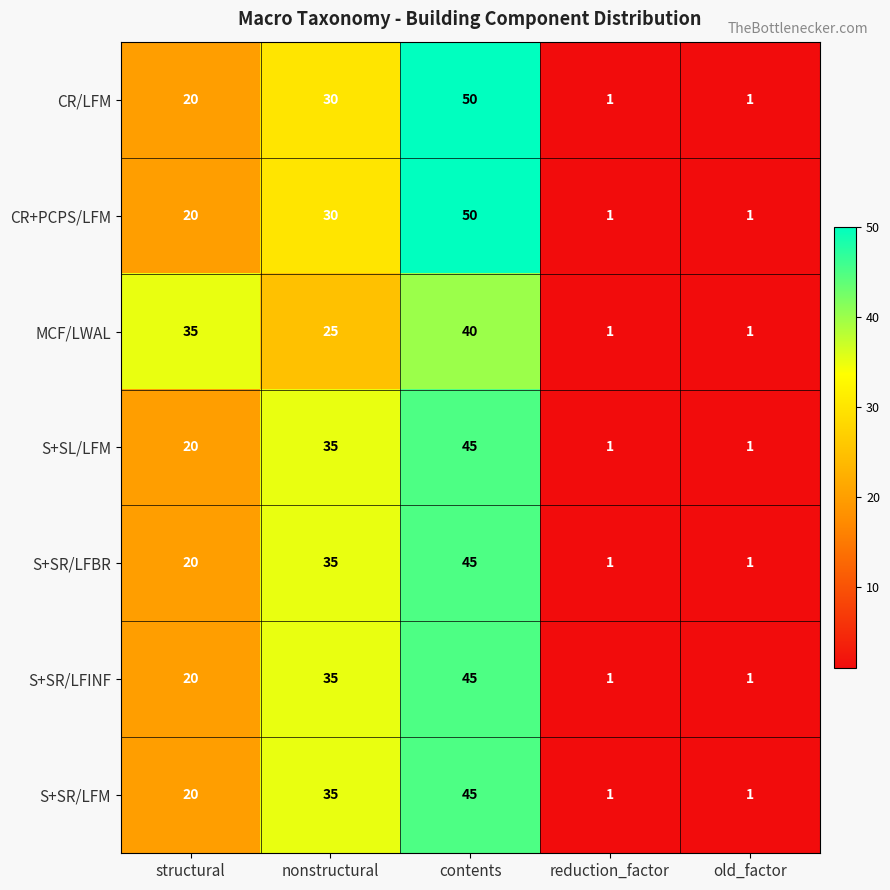

Count the number of data series in this chart.

7